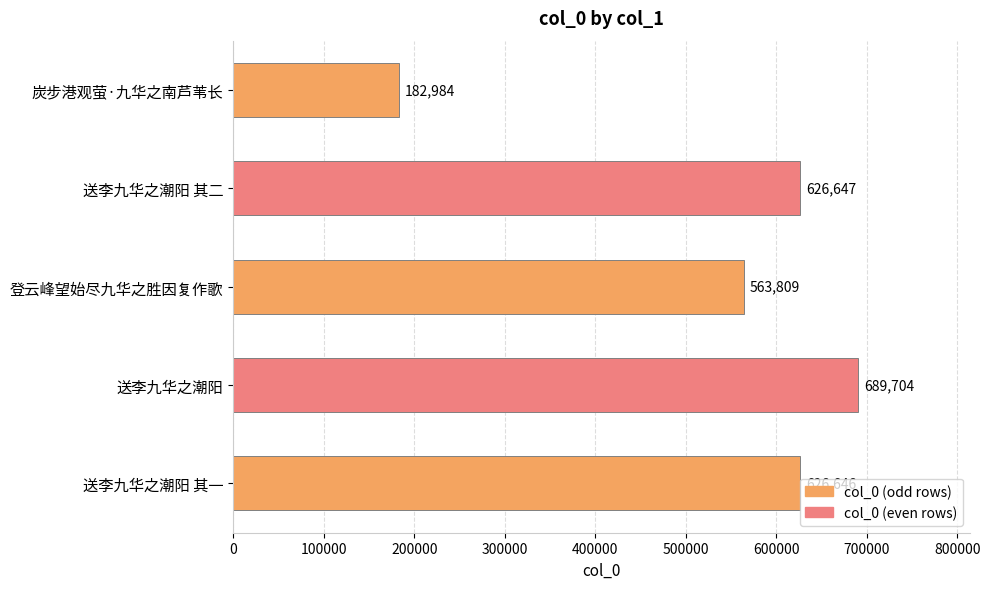

Which label corresponds to the smallest value in the chart?

炭步港观萤·九华之南芦苇长